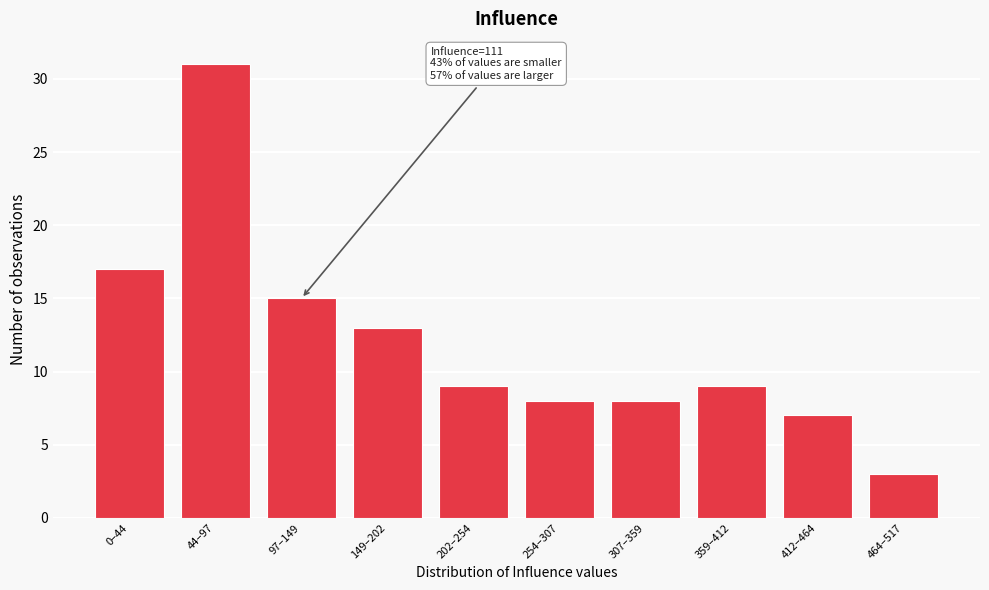

Reading left to right, list all the values displayed in this chart.

0–44=17	44–97=31	97–149=15	149–202=13	202–254=9	254–307=8	307–359=8	359–412=9	412–464=7	464–517=3